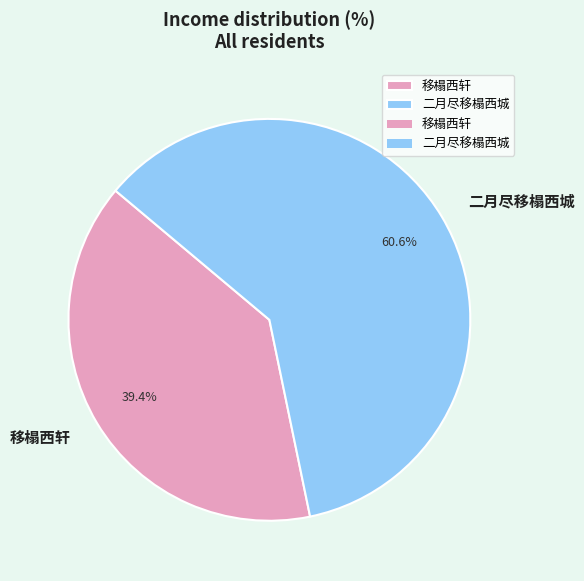

Between 移榻西轩 and 二月尽移榻西城, which is larger?

二月尽移榻西城